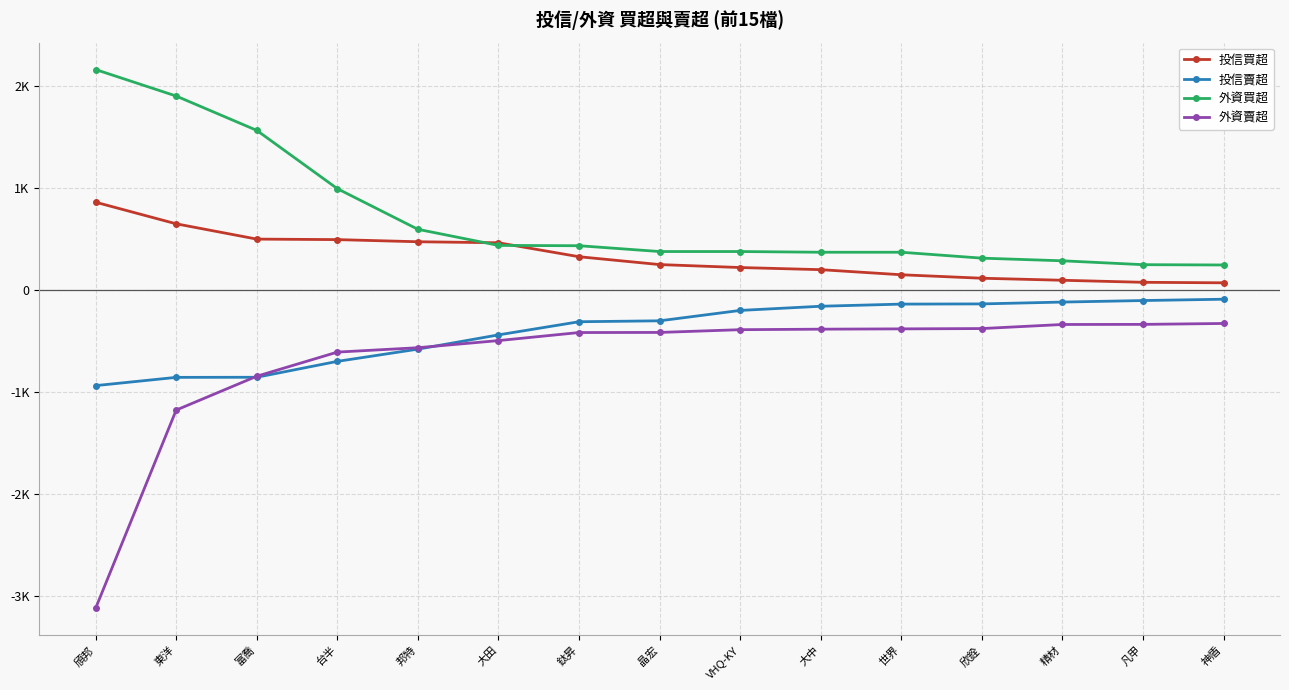

True or false: 外資賣超 has more than 0 points higher than both neighbors.

False